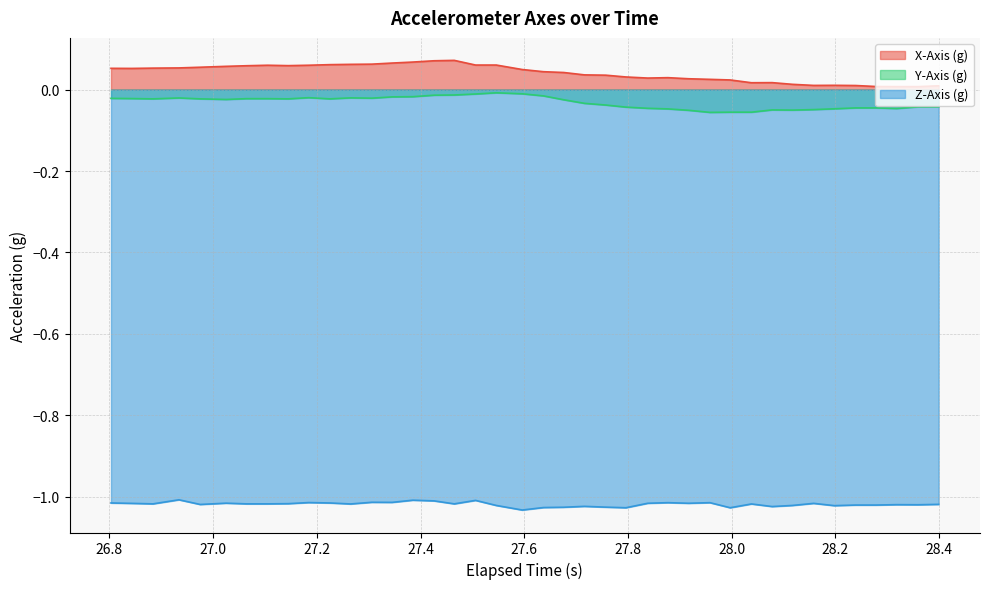

Reading right to left, extract all data points from this chart.

X-Axis (g): 0.0	0.0	0.0	0.0	0.0	0.0	0.0	0.0	0.0	0.0	0.0	0.0	0.0	0.0	0.0	0.0	0.0	0.0	0.0	0.0	0.0	0.1	0.1	0.1	0.1	0.1	0.1	0.1	0.1	0.1	0.1	0.1	0.1	0.1	0.1	0.1	0.1	0.1	0.1	0.1
Y-Axis (g): -0.0	-0.0	-0.0	-0.0	-0.0	-0.0	-0.0	-0.1	-0.0	-0.1	-0.1	-0.1	-0.1	-0.0	-0.0	-0.0	-0.0	-0.0	-0.0	-0.0	-0.0	-0.0	-0.0	-0.0	-0.0	-0.0	-0.0	-0.0	-0.0	-0.0	-0.0	-0.0	-0.0	-0.0	-0.0	-0.0	-0.0	-0.0	-0.0	-0.0
Z-Axis (g): -1.0	-1.0	-1.0	-1.0	-1.0	-1.0	-1.0	-1.0	-1.0	-1.0	-1.0	-1.0	-1.0	-1.0	-1.0	-1.0	-1.0	-1.0	-1.0	-1.0	-1.0	-1.0	-1.0	-1.0	-1.0	-1.0	-1.0	-1.0	-1.0	-1.0	-1.0	-1.0	-1.0	-1.0	-1.0	-1.0	-1.0	-1.0	-1.0	-1.0